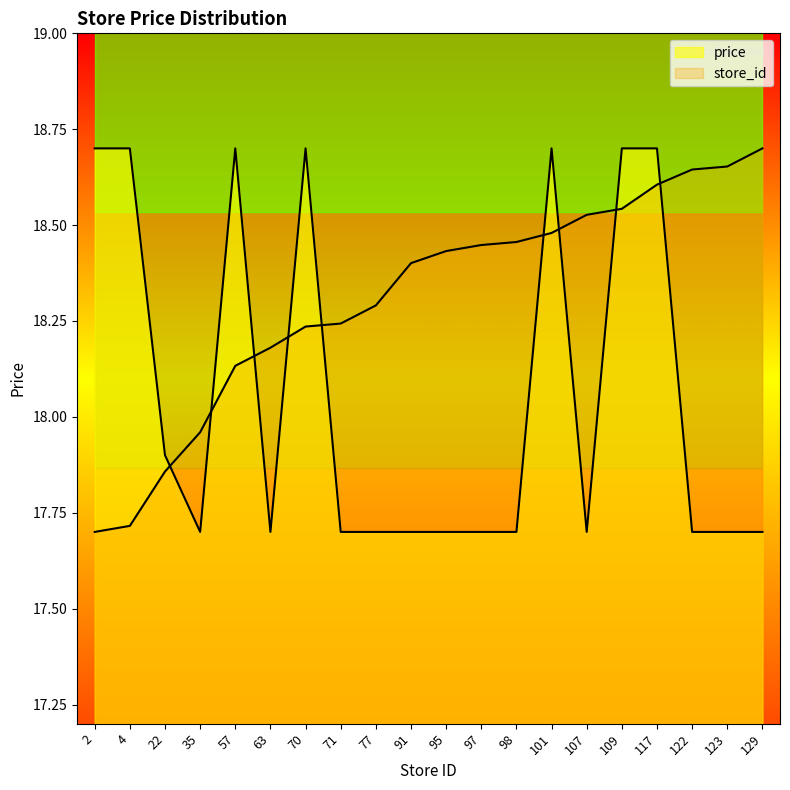

At how many categories does at least one series exceed 17?

20